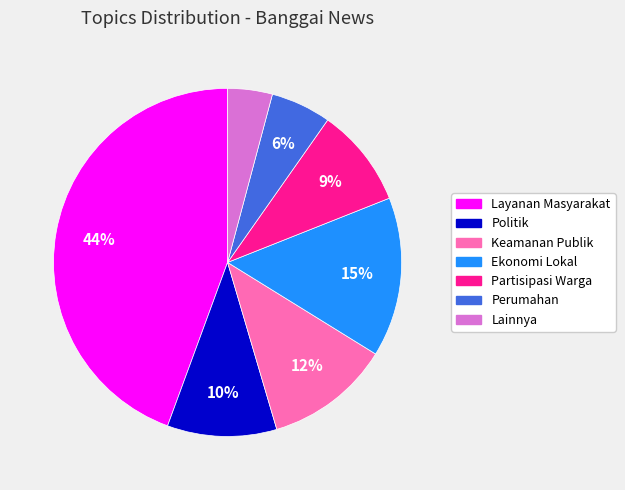

How many segments does this pie chart have?

7